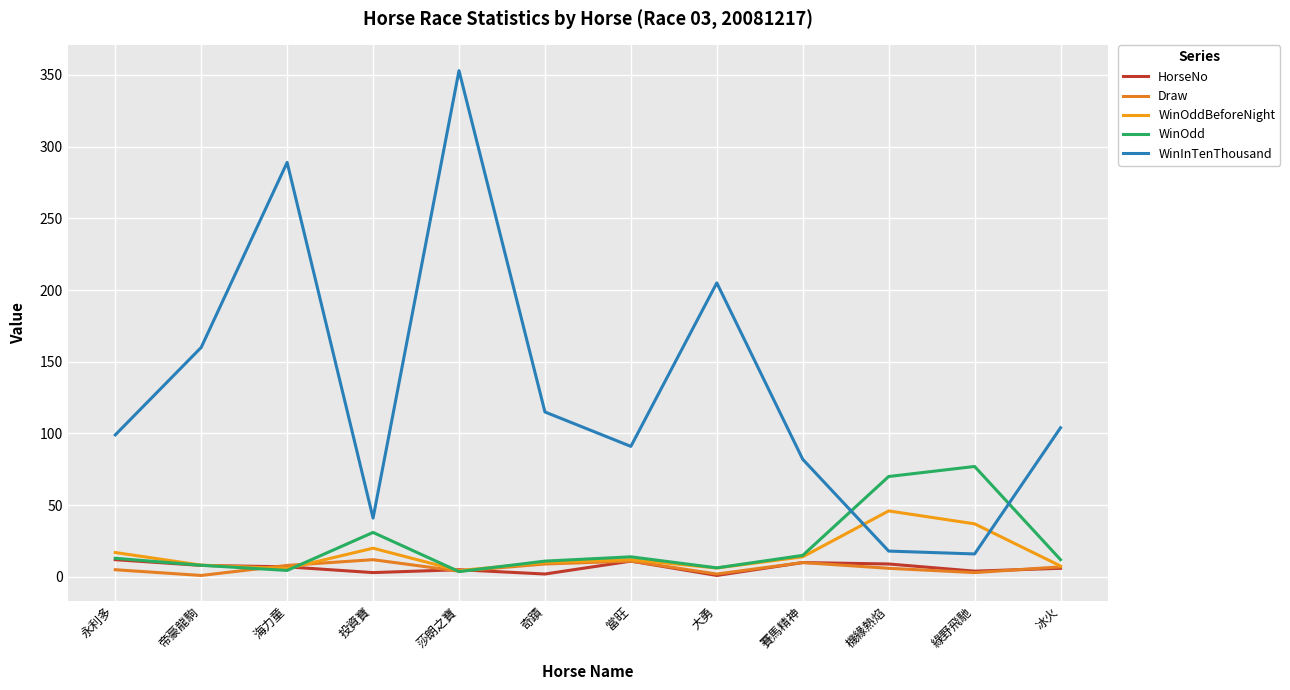

At which label is WinOddBeforeNight closest to 25?

投資寶